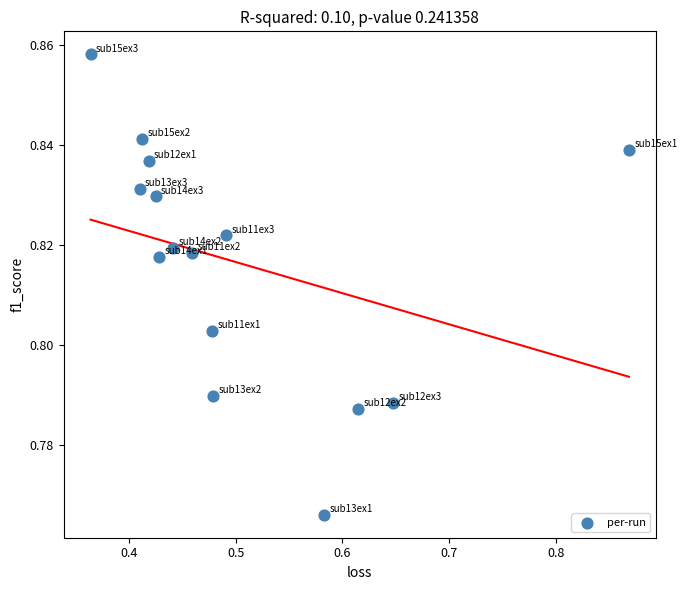

What is the range of X values (max minus min)?

0.5